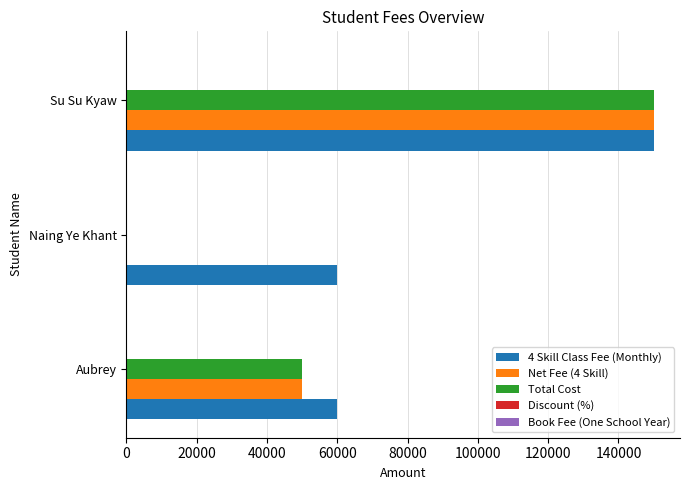

Where is Total Cost nearest to the value 75000?

Aubrey